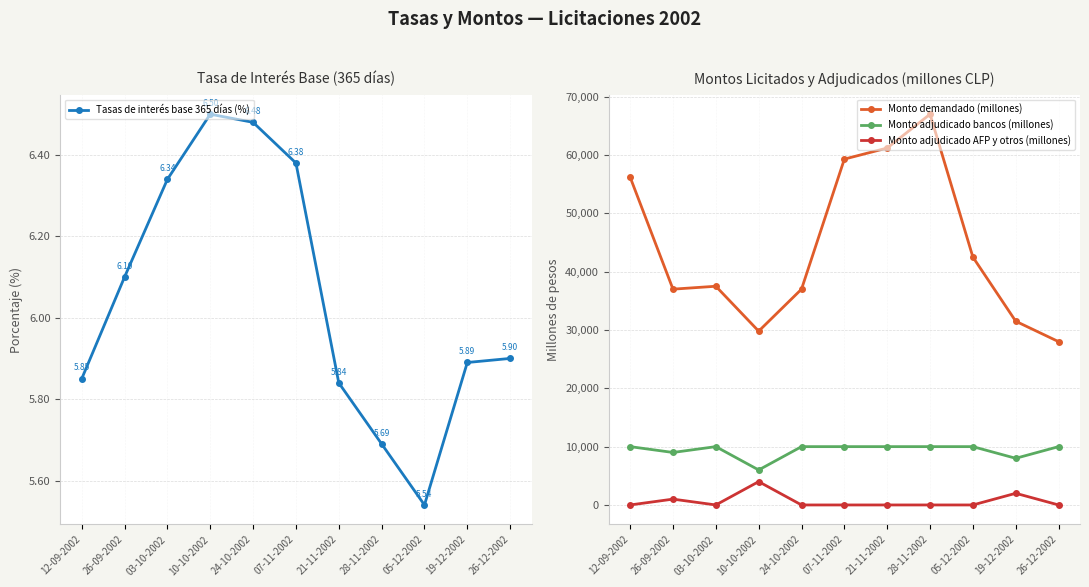

Reading right to left, extract all data points from this chart.

Tasas de interés base 365 días (%): 26-12-2002=5.9	19-12-2002=5.9	05-12-2002=5.5	28-11-2002=5.7	21-11-2002=5.8	07-11-2002=6.4	24-10-2002=6.5	10-10-2002=6.5	03-10-2002=6.3	26-09-2002=6.1	12-09-2002=5.8
Monto demandado (millones): 26-12-2002=28000.0	19-12-2002=31500.0	05-12-2002=42500.0	28-11-2002=67000.0	21-11-2002=61200.0	07-11-2002=59300.0	24-10-2002=37000.0	10-10-2002=29800.0	03-10-2002=37500.0	26-09-2002=37000.0	12-09-2002=56200.0
Monto adjudicado bancos (millones): 26-12-2002=10000.0	19-12-2002=8000.0	05-12-2002=10000.0	28-11-2002=10000.0	21-11-2002=10000.0	07-11-2002=10000.0	24-10-2002=10000.0	10-10-2002=6000.0	03-10-2002=10000.0	26-09-2002=9000.0	12-09-2002=10000.0
Monto adjudicado AFP y otros (millones): 26-12-2002=0.0	19-12-2002=2000.0	05-12-2002=0.0	28-11-2002=0.0	21-11-2002=0.0	07-11-2002=0.0	24-10-2002=0.0	10-10-2002=4000.0	03-10-2002=0.0	26-09-2002=1000.0	12-09-2002=0.0